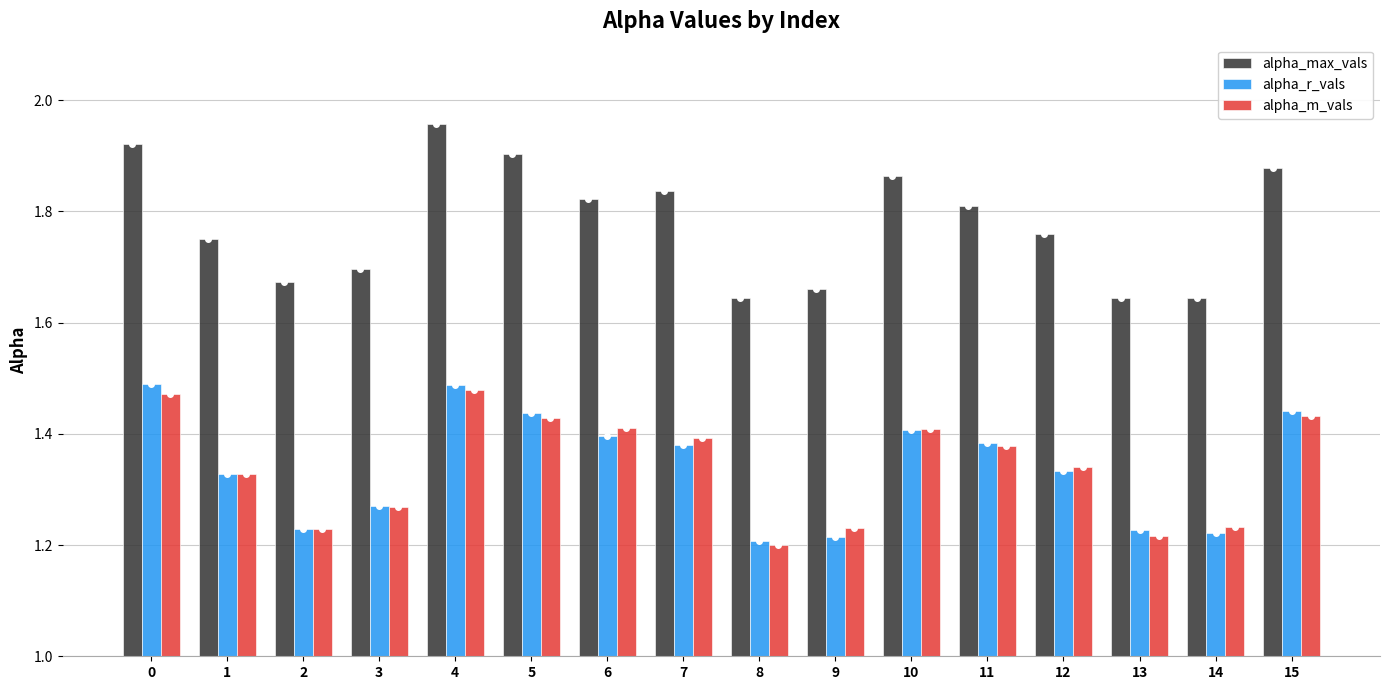

How many distinct data groups are displayed?

3